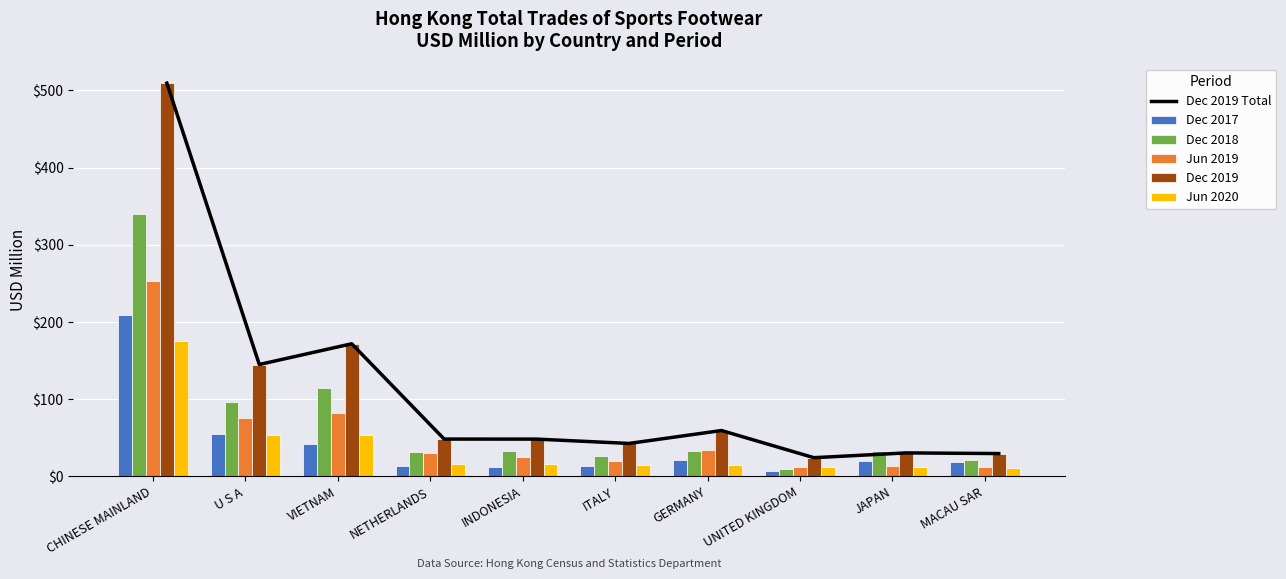

At which category is the sum across all series the highest?

CHINESE MAINLAND